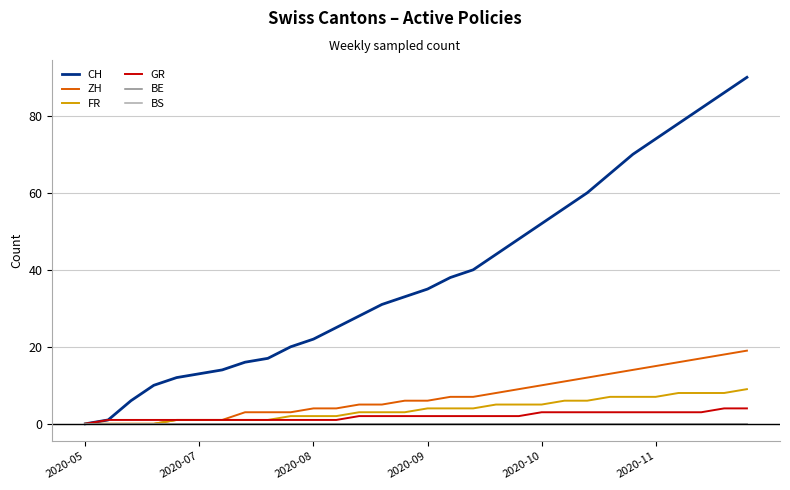

Is this an area chart (filled region under the line)?

No